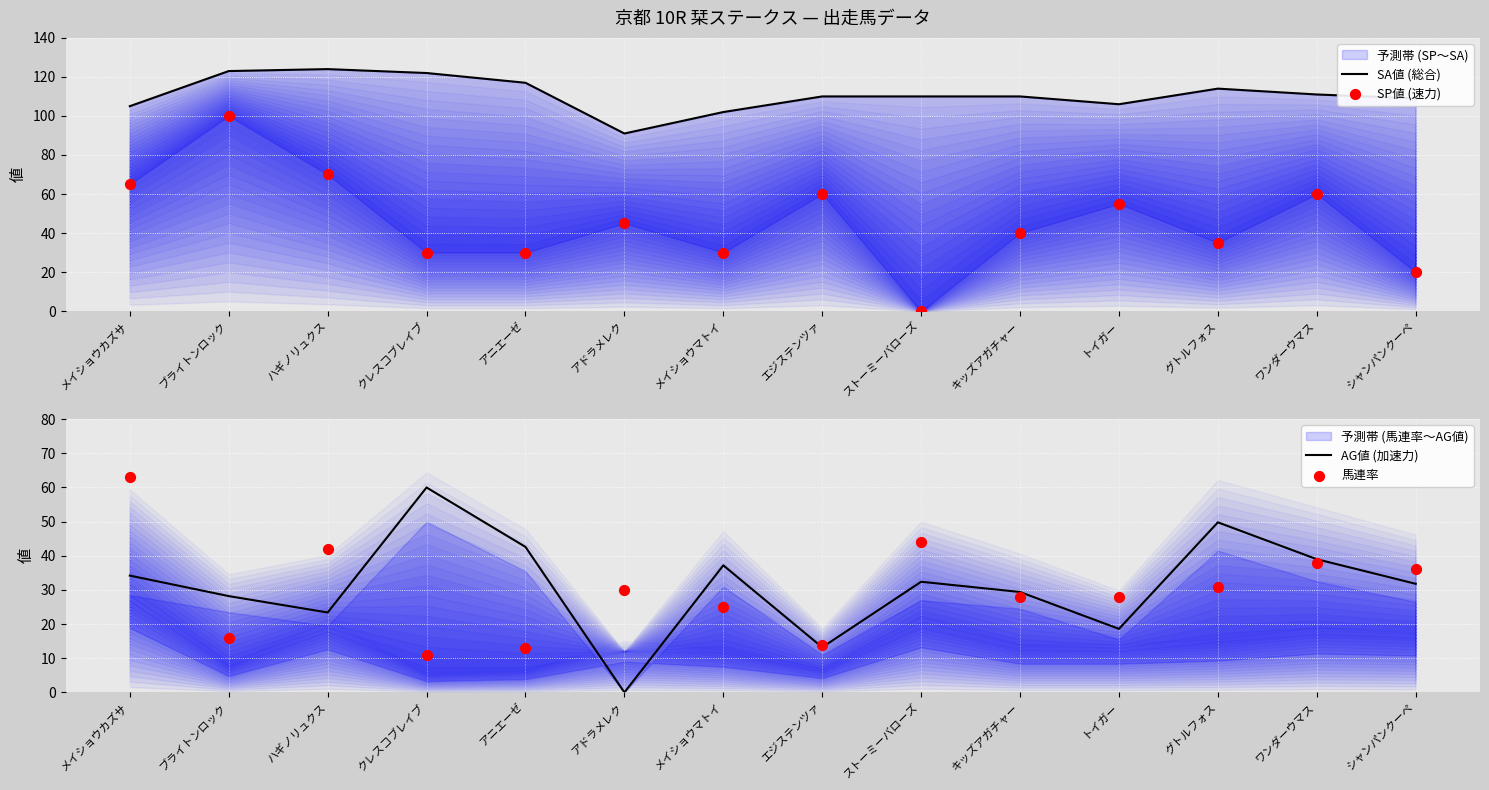

Which series contains the lowest Y value?

SP値 (速力)